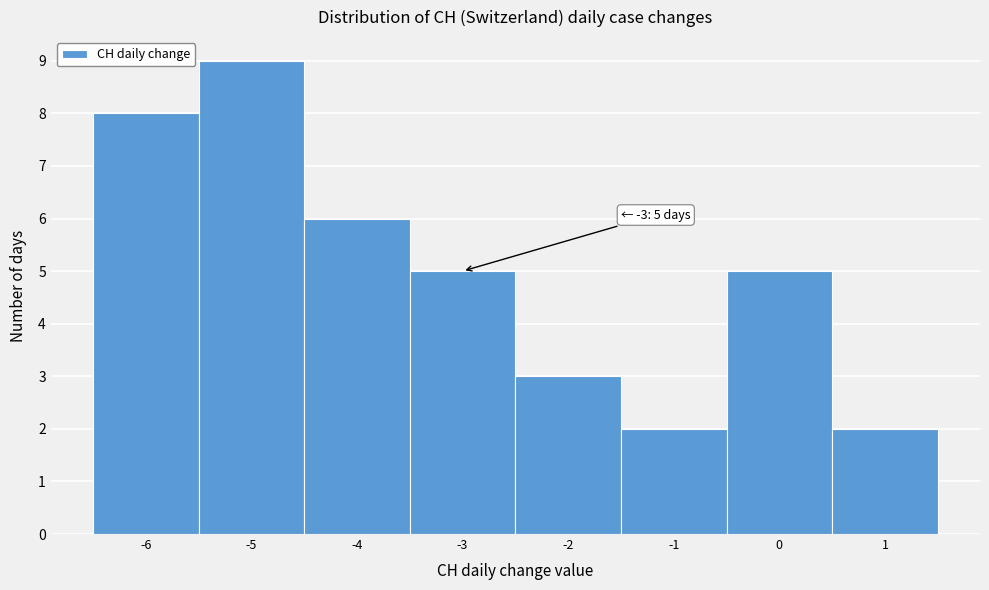

Which range on the x-axis has the tallest bar?

-5.5 to -4.5